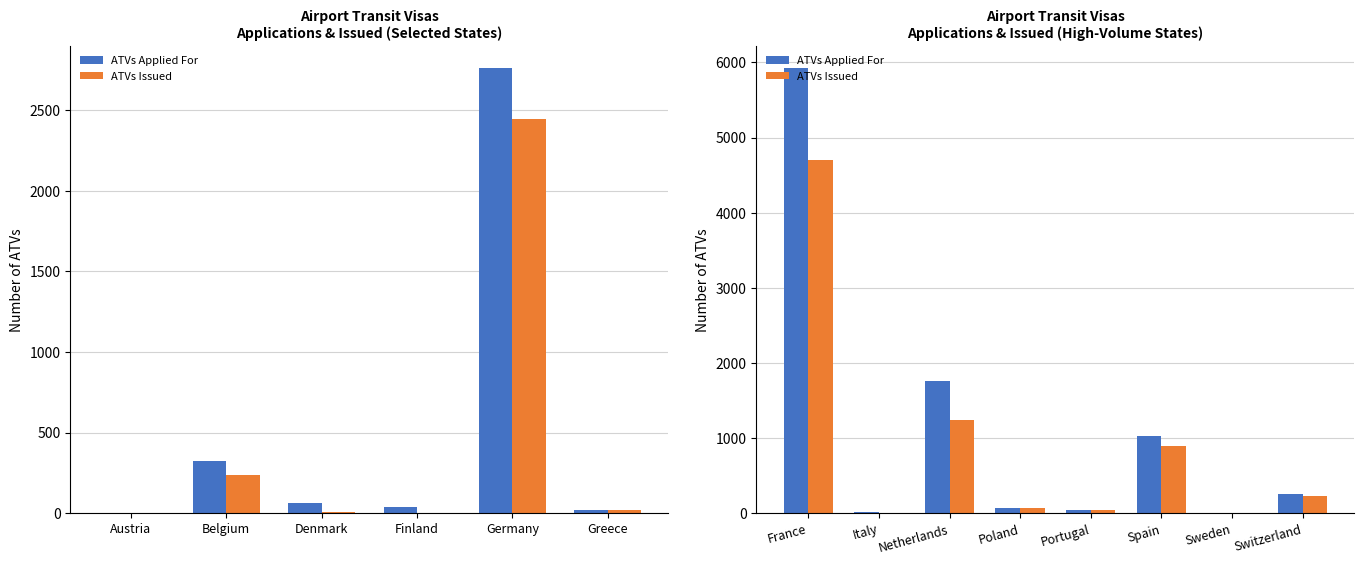

True or false: ATVs Issued has a value of 68 at Germany.

False